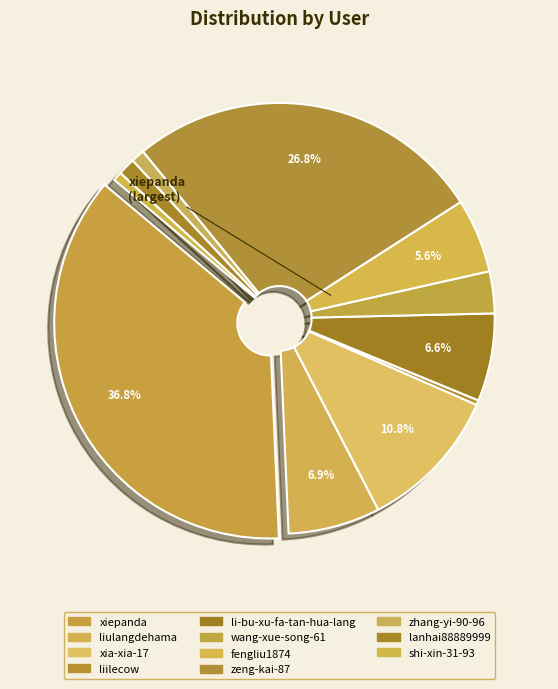

To the nearest percent, what portion does shi-xin-31-93 represent?

1%